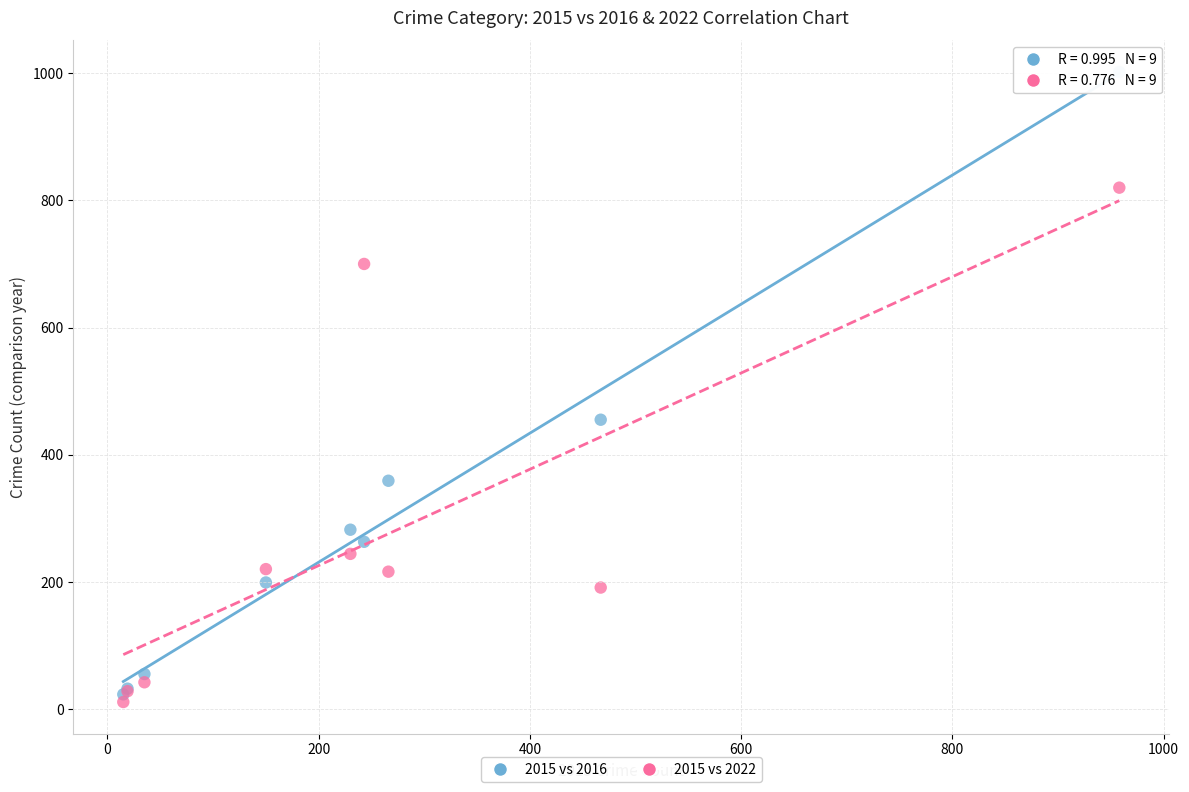

Which series has the largest Y range (max minus min)?

2015 vs 2016